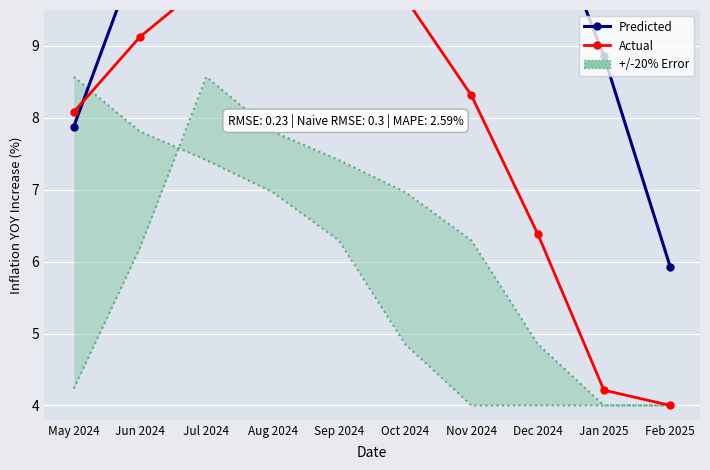

True or false: Predicted has a value of 7.9 at May 2024.

True